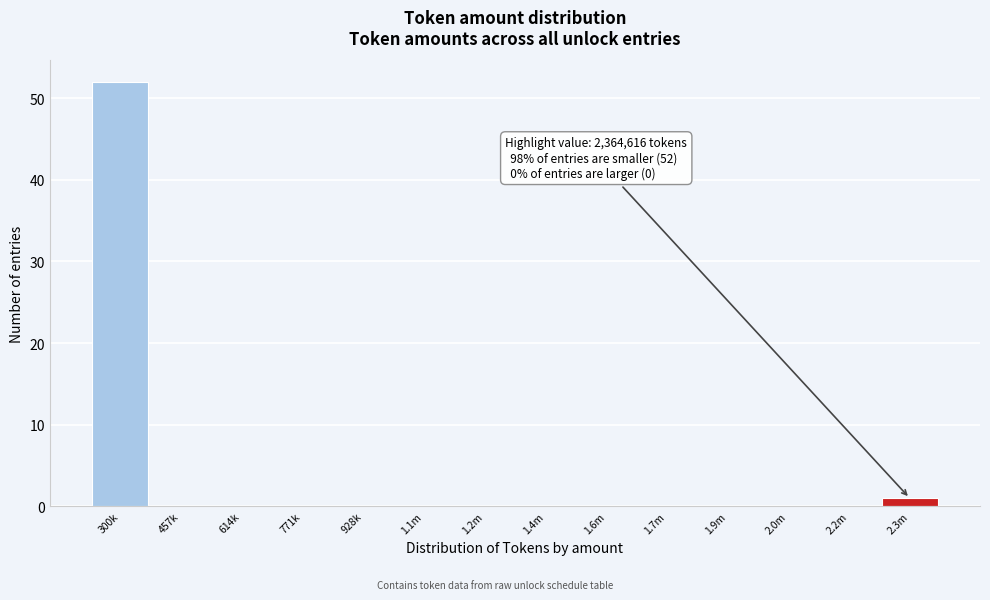

Reading right to left, what are all the values shown in this chart?

2.3m=1	2.2m=0	2.0m=0	1.9m=0	1.7m=0	1.6m=0	1.4m=0	1.2m=0	1.1m=0	928k=0	771k=0	614k=0	457k=0	300k=52